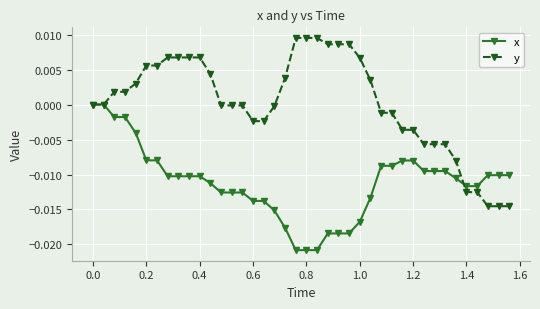

List the series in order of their overall mean, lowest first.

x, y